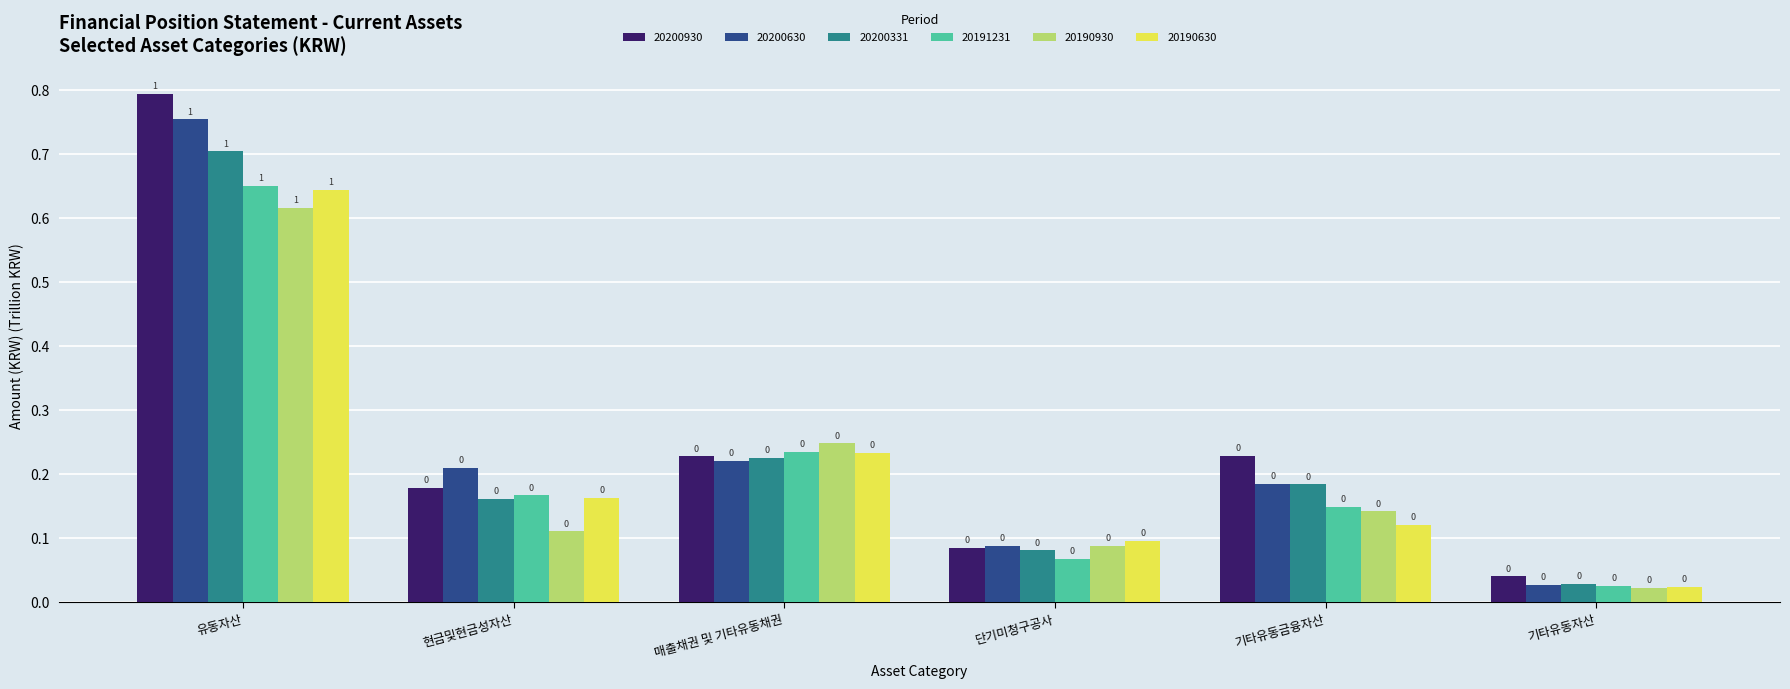

The 20190930 series shows 0.0 at 기타유동자산. True or false?

True